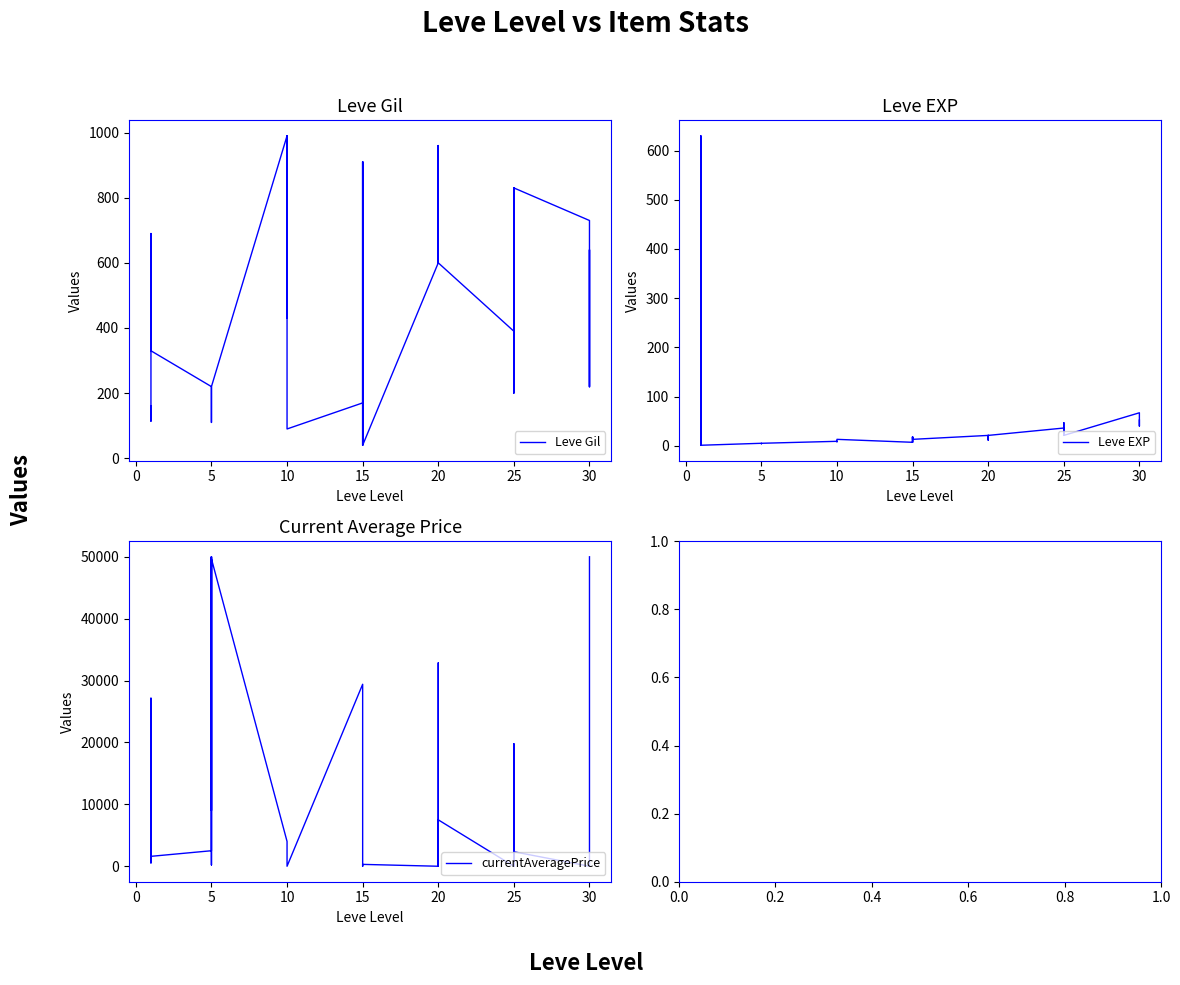

How many values in the Leve Gil series are below 430?

20